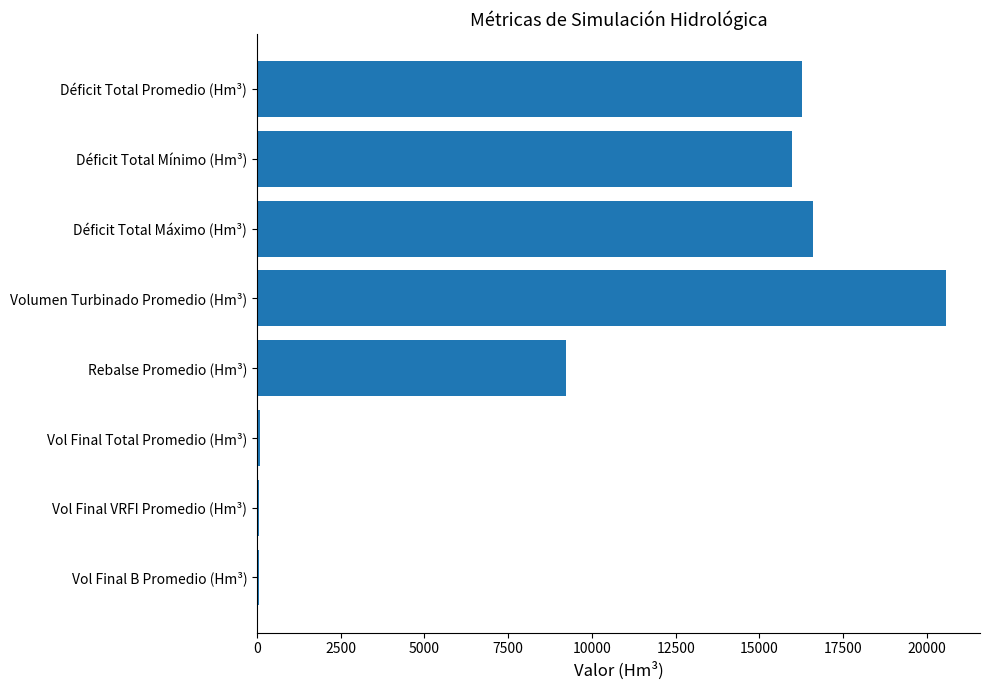

What is the sum of all values?

78823.3